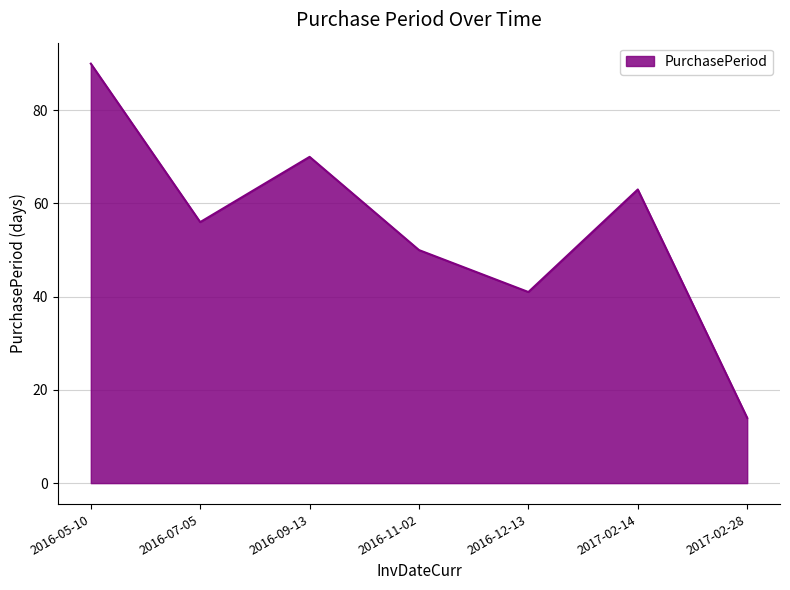

List the labels in order of value, largest first.

2016-05-10, 2016-09-13, 2017-02-14, 2016-07-05, 2016-11-02, 2016-12-13, 2017-02-28